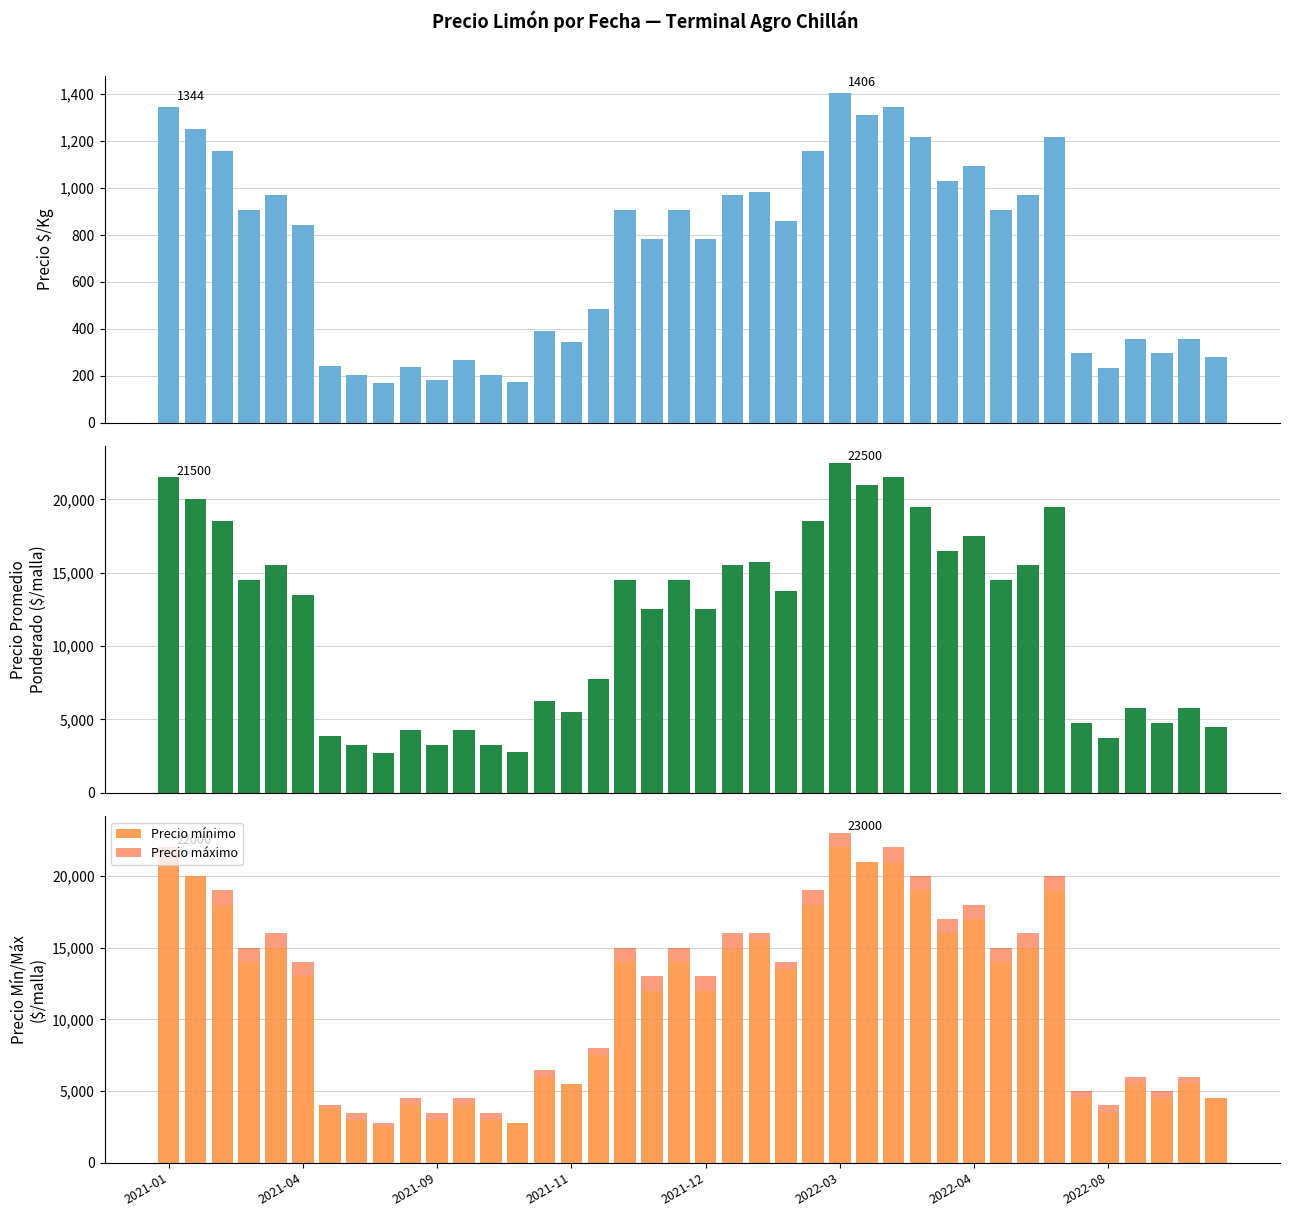

What is the sum of all Precio mínimo values?

452200